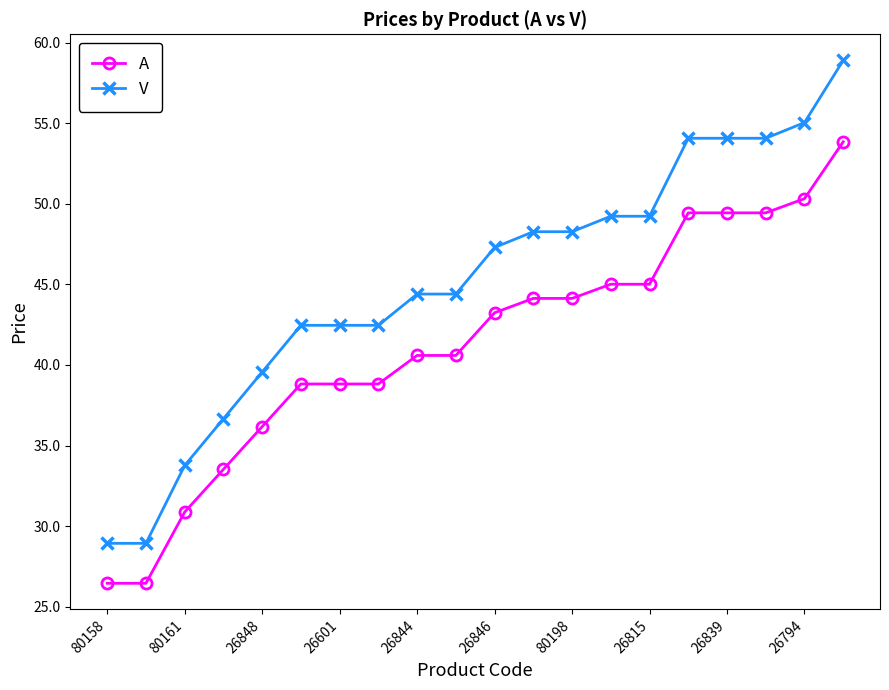

Which series has the largest range (max minus min)?

V